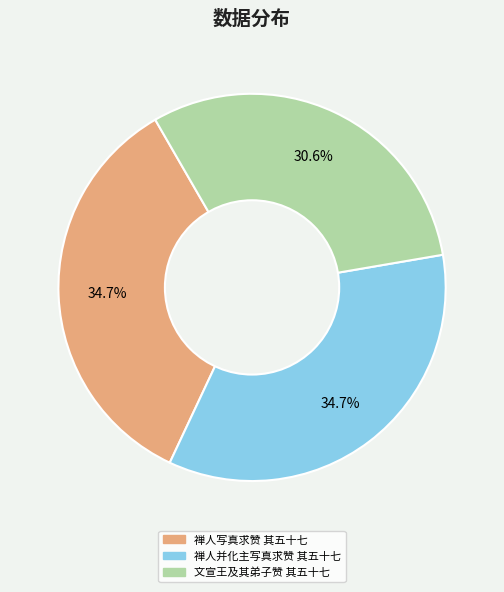

Count the number of slices in the pie.

3